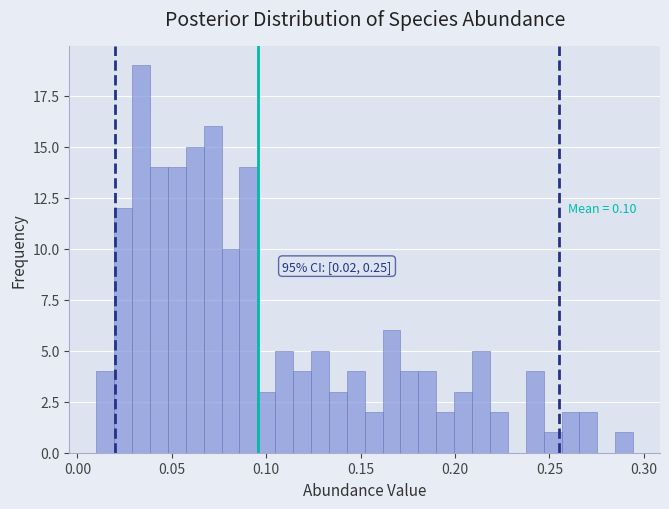

Around what value on the x-axis is the tallest bar? Give the approximate position of its centre, as read against the axis.

0.035